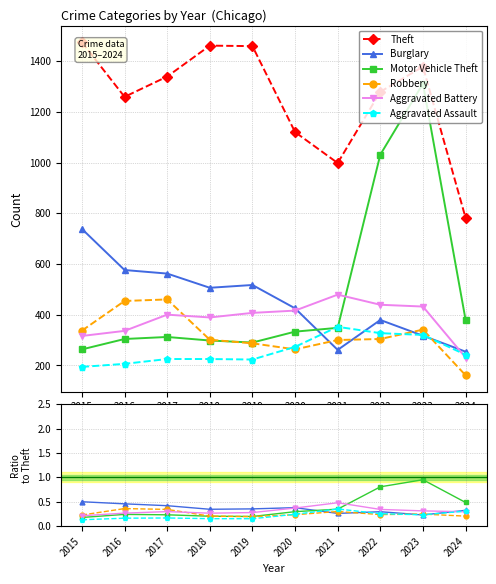

How many categories are shown in the chart?

10